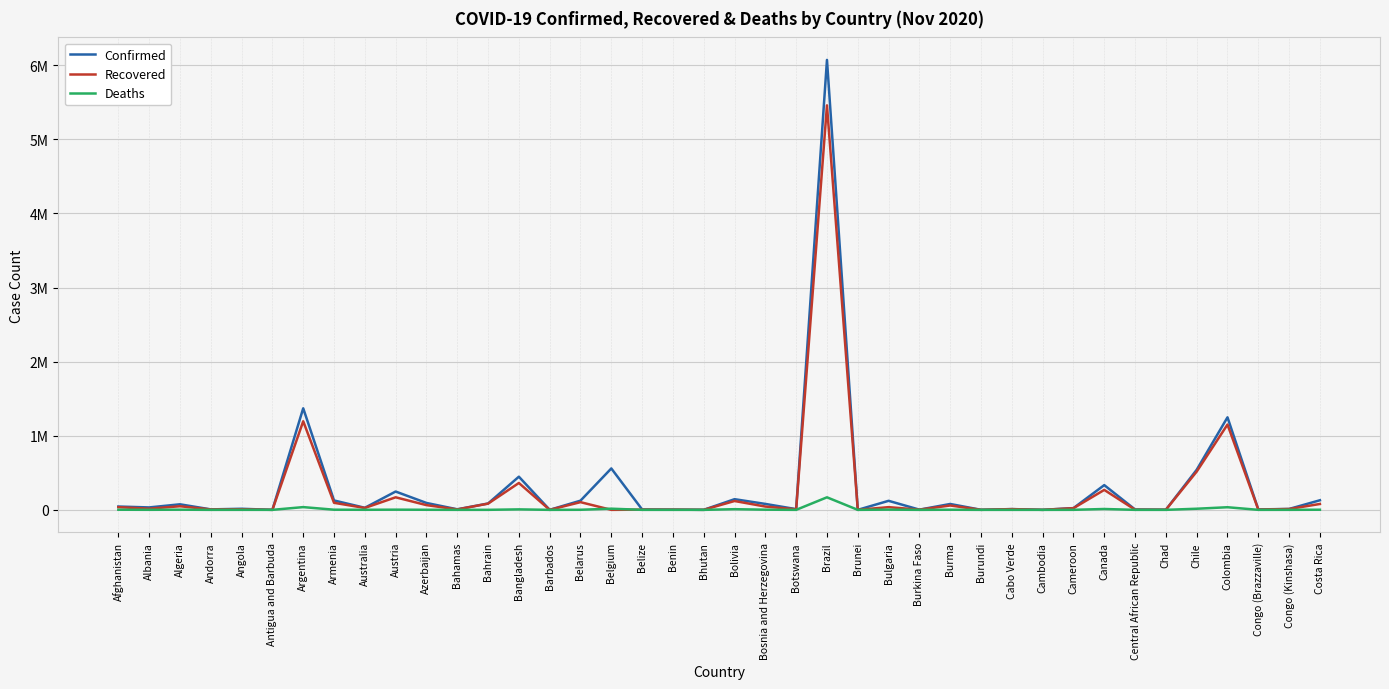

Reading left to right, list all the values displayed in this chart.

Confirmed: 44706	32761	74862	6256	14493	139	1370366	126709	27835	247188	93094	7413	85705	447341	259	123999	558779	5183	2916	382	143978	80006	9594	6071401	148	121820	2735	79246	662	10276	306	23528	333808	4911	1642	540640	1248417	5632	12180	129418
Recovered: 35934	15842	48794	5358	7346	128	1195492	95099	25528	169260	63841	5652	83829	362428	241	103848	0	2842	2579	360	119338	44416	7296	5457973	145	36524	2532	58758	575	9730	295	22177	269137	1924	1469	516121	1150932	3887	11300	79372
Deaths: 1687	699	2272	76	337	4	37002	1976	907	2388	1131	163	338	6388	7	1096	15618	116	43	0	8907	2276	31	169183	3	2880	68	1739	1	104	0	435	11502	63	101	15069	35287	93	327	1608